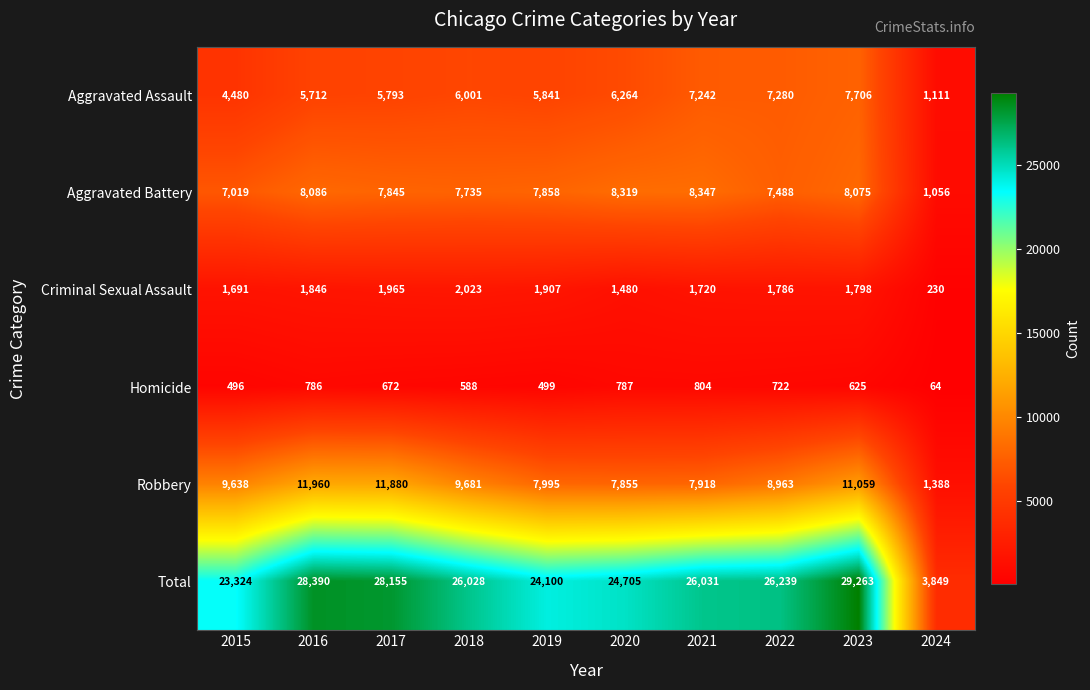

What is the smallest value displayed?

64